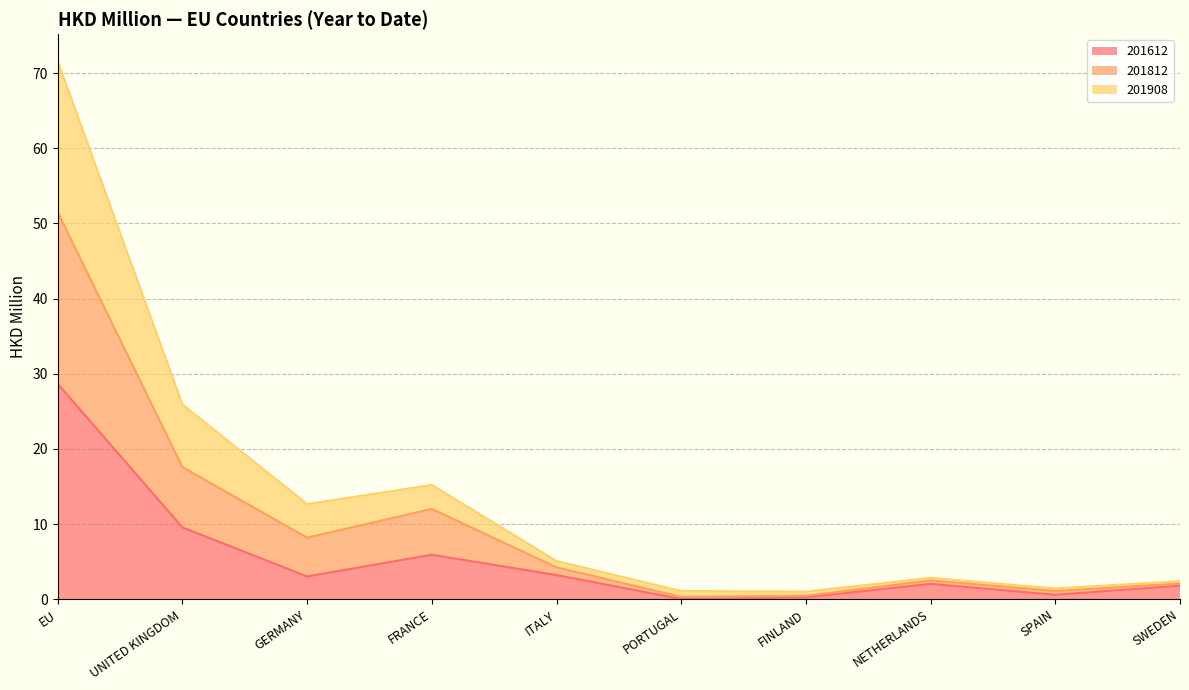

List the labels in order of 201612 value, smallest first.

PORTUGAL, FINLAND, SPAIN, SWEDEN, NETHERLANDS, GERMANY, ITALY, FRANCE, UNITED KINGDOM, EU